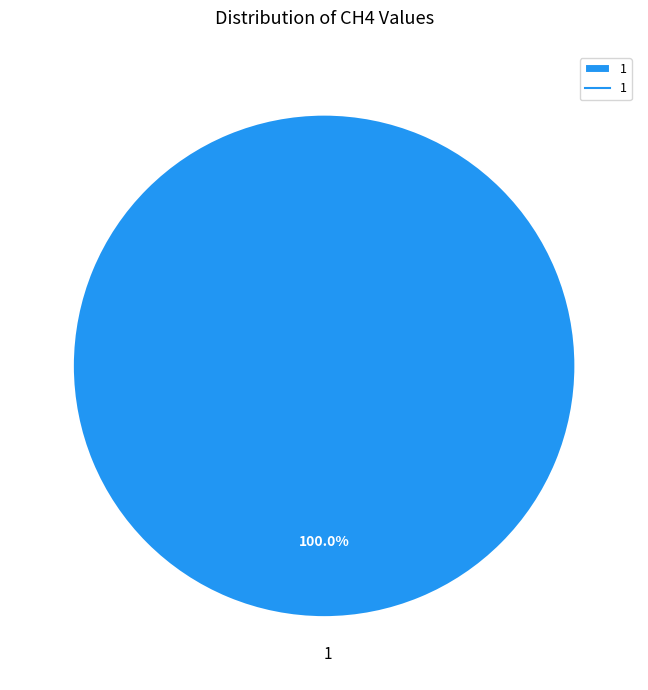

To the nearest percent, what percentage of the pie is 1?

100%